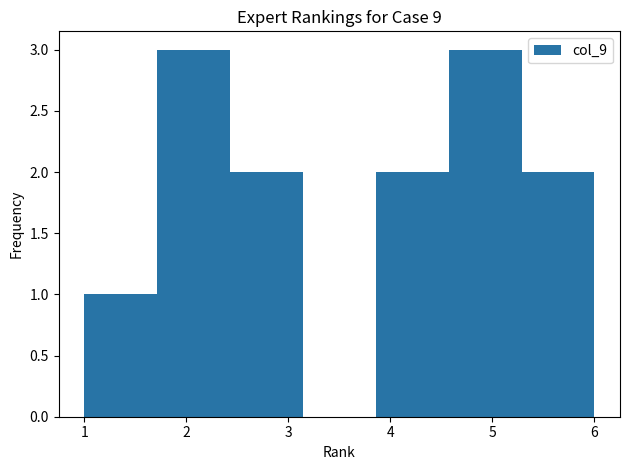

How tall is the bar that spans 2.4 to 3.1 on the x-axis? Neither the bar edges nor the heights are printed on the chart, so give them approximately, as read against the axes.

2